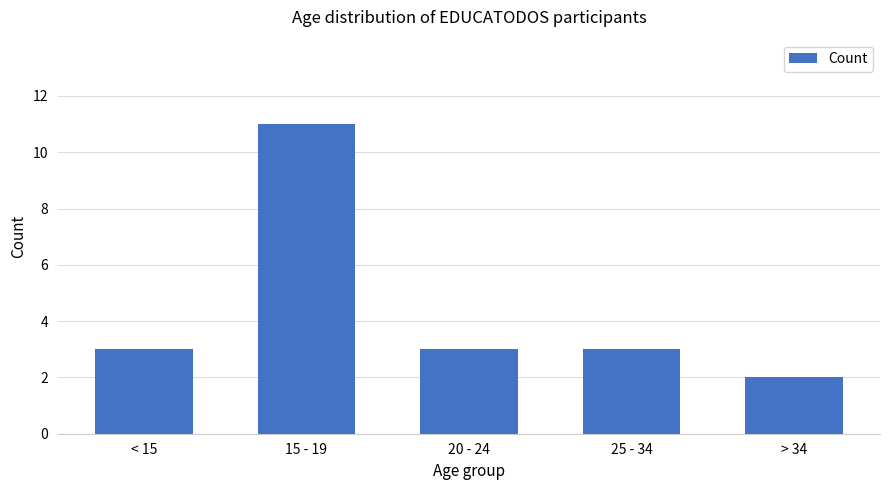

Are the bars grouped side by side (vs. stacked)?

No